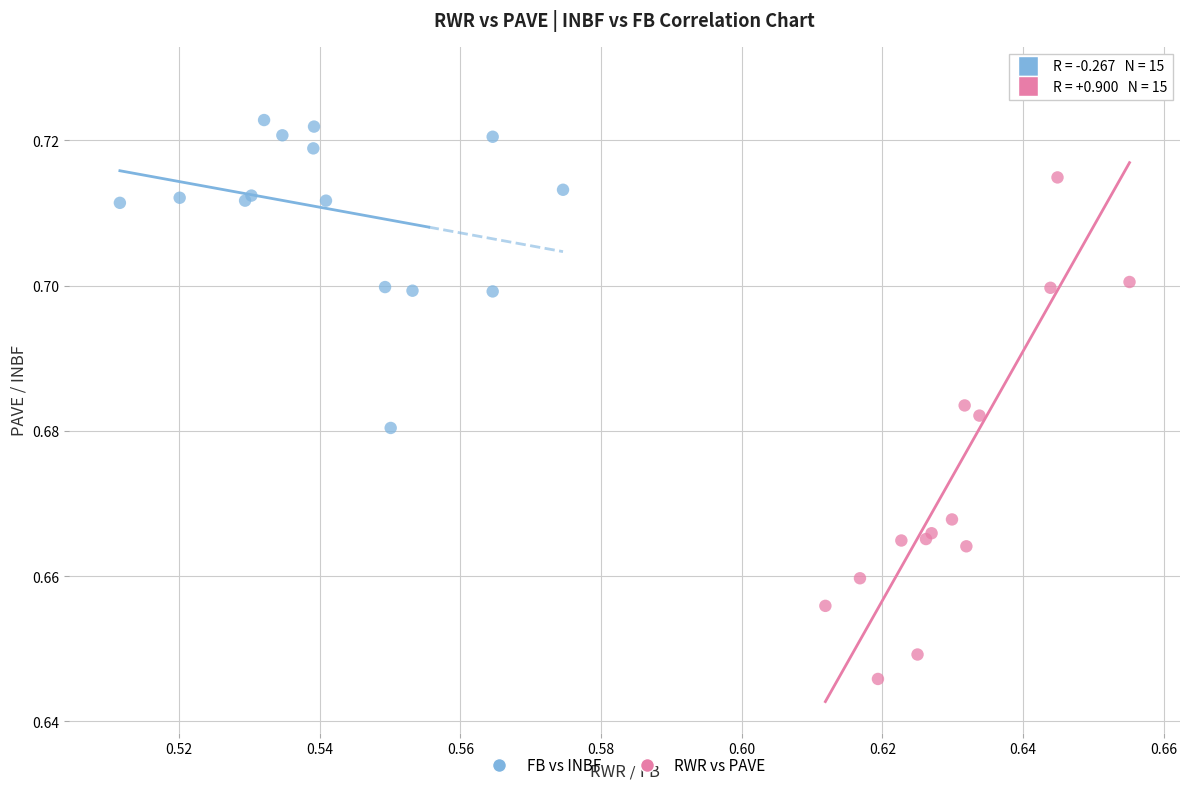

What are all the series names shown in the legend?

FB vs INBF, RWR vs PAVE